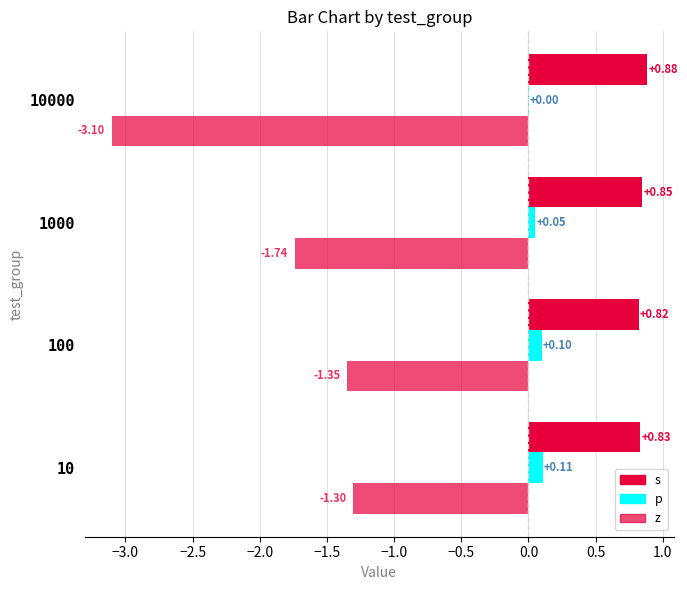

What is the greatest value displayed?

0.9